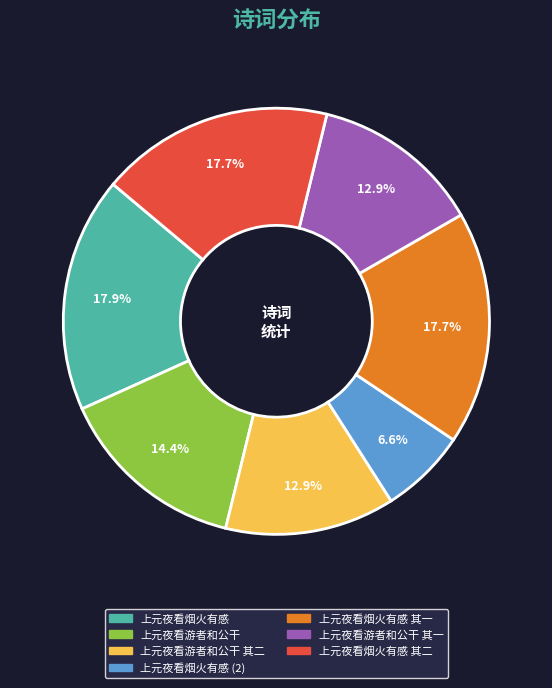

Is there a majority slice in this chart?

No